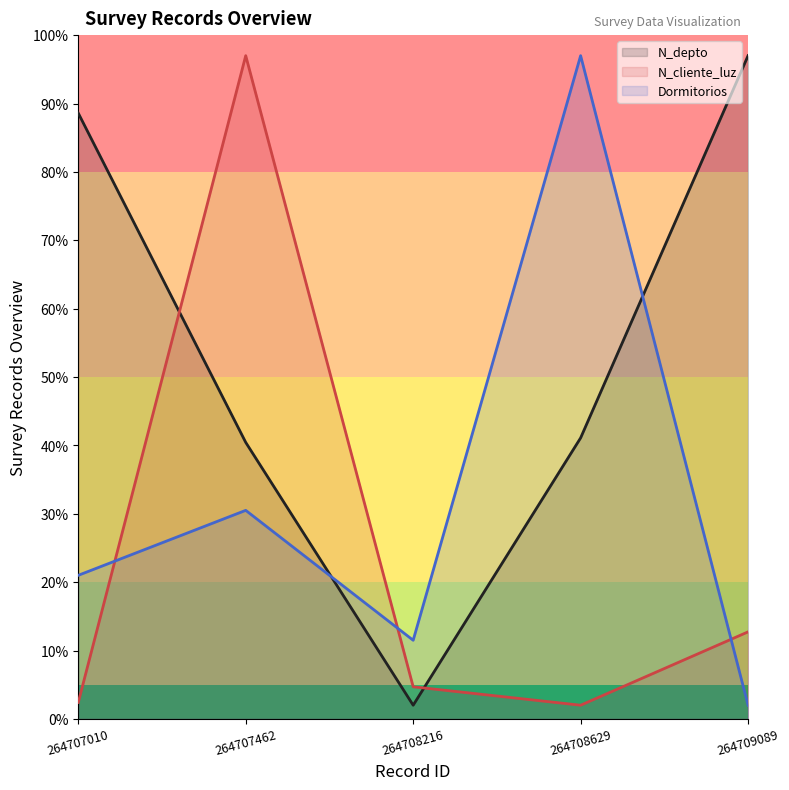

How many values in the N_depto series are below 41?

2